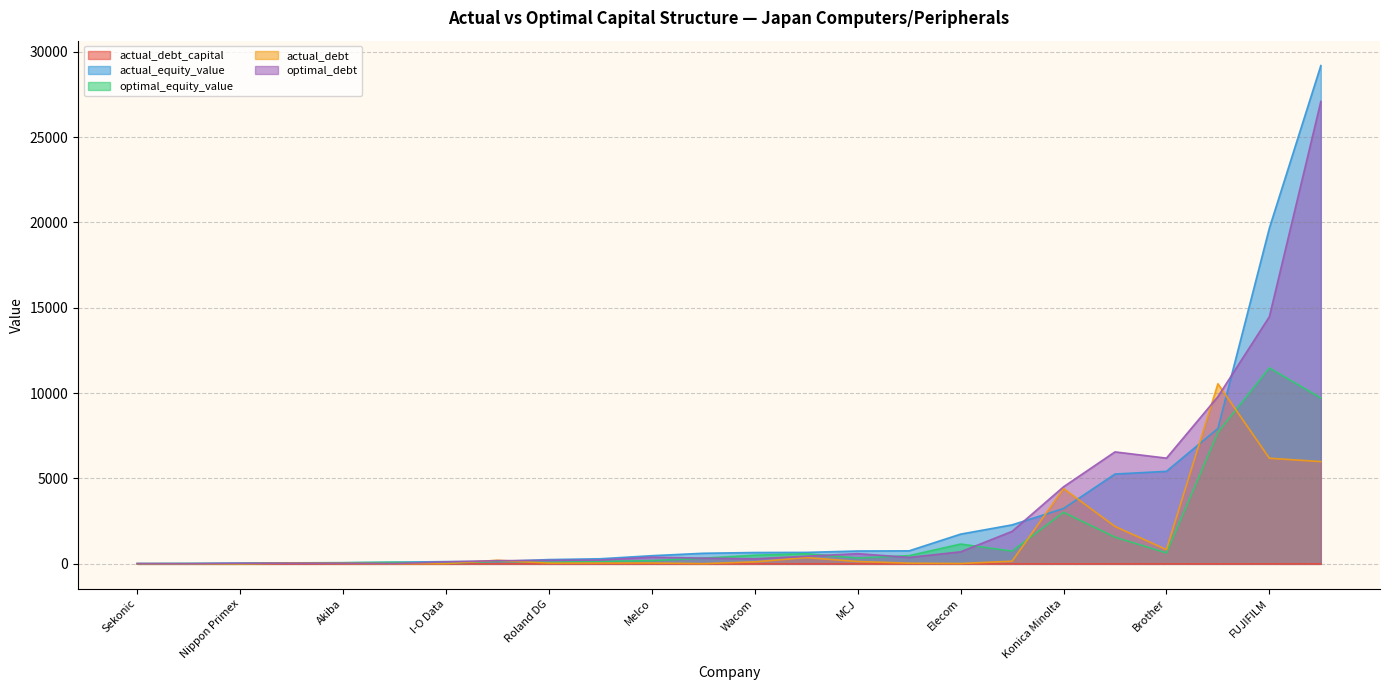

How many lines are shown in the chart?

5